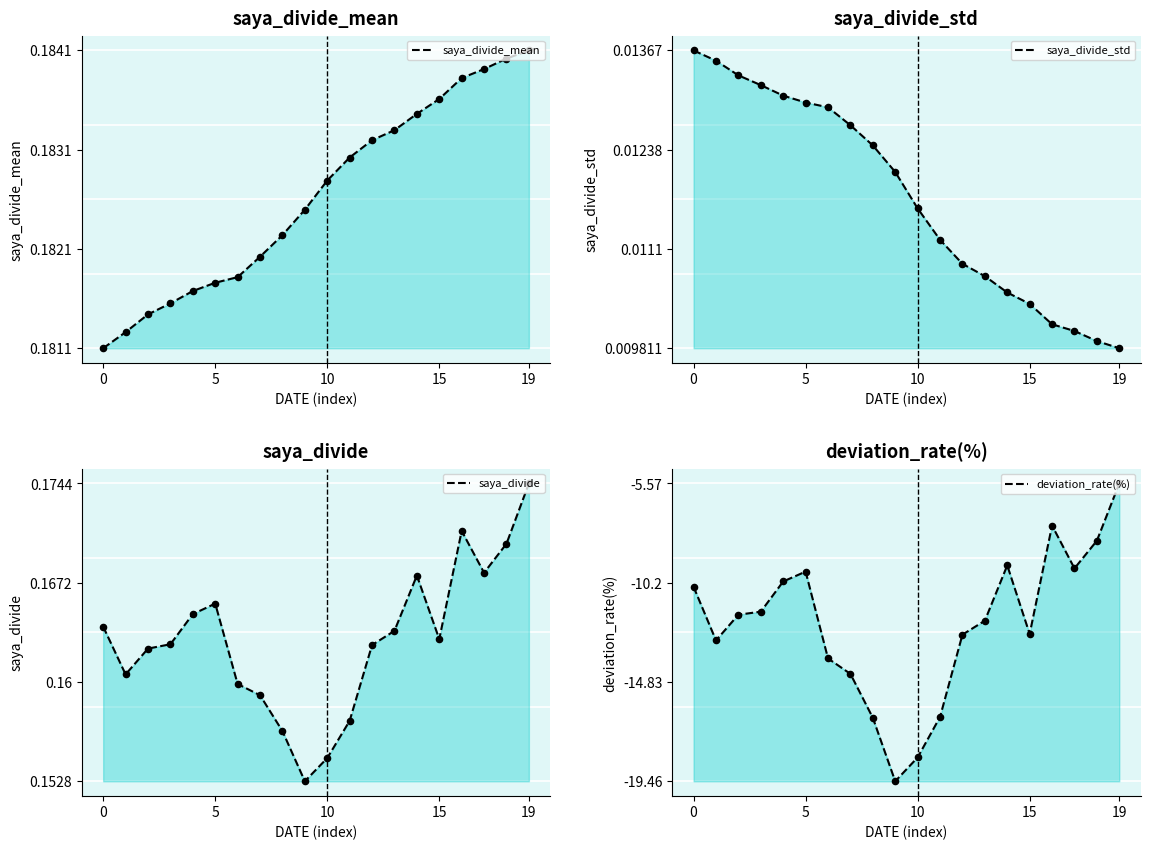

Which series has the largest total across all categories?

saya_divide_mean